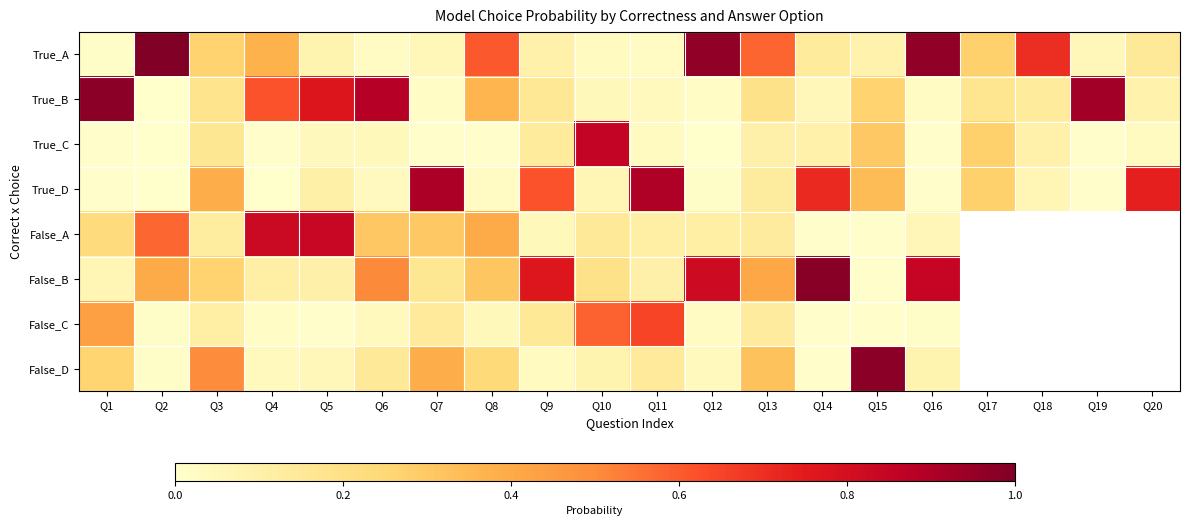

Between Q20 and Q11, which is larger?

Q20